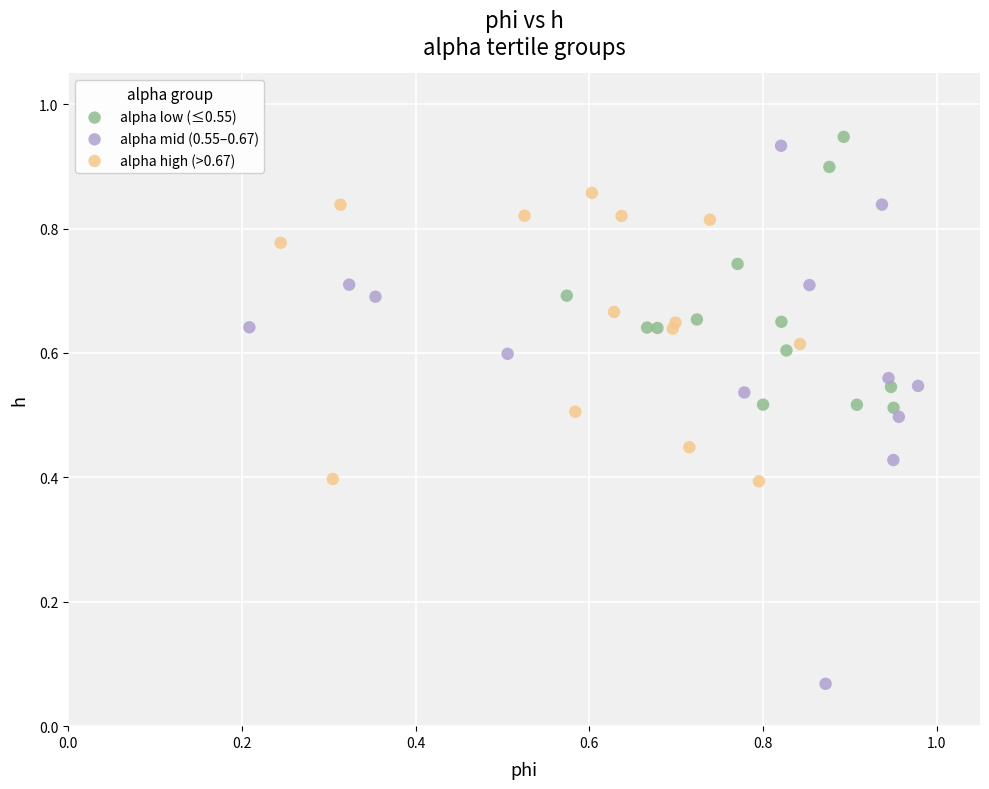

Which series has the widest spread of Y values?

alpha mid (0.55–0.67)